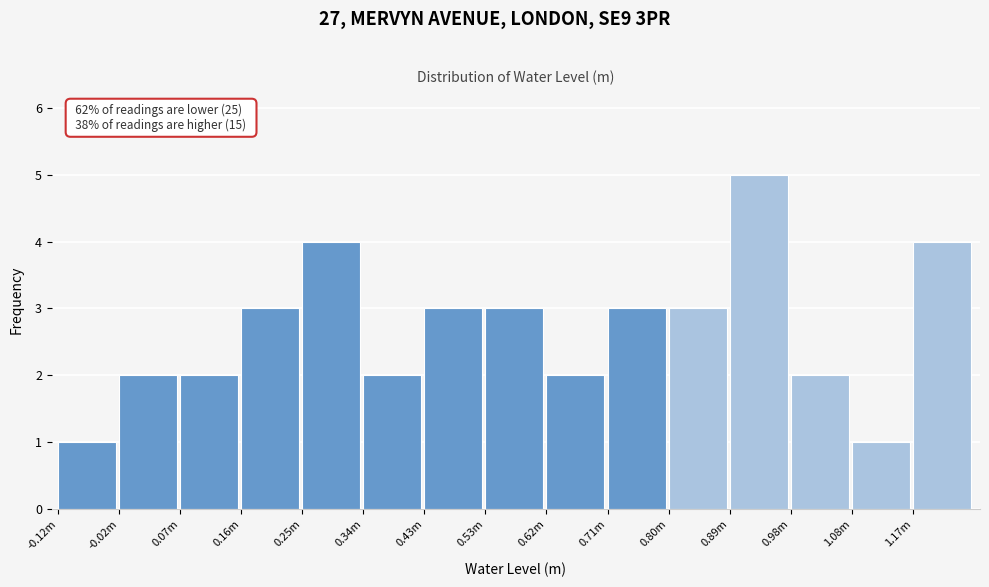

Reading left to right, list all the values displayed in this chart.

-0.12m=1	-0.02m=2	0.07m=2	0.16m=3	0.25m=4	0.34m=2	0.43m=3	0.53m=3	0.62m=2	0.71m=3	0.80m=3	0.89m=5	0.98m=2	1.08m=1	1.17m=4